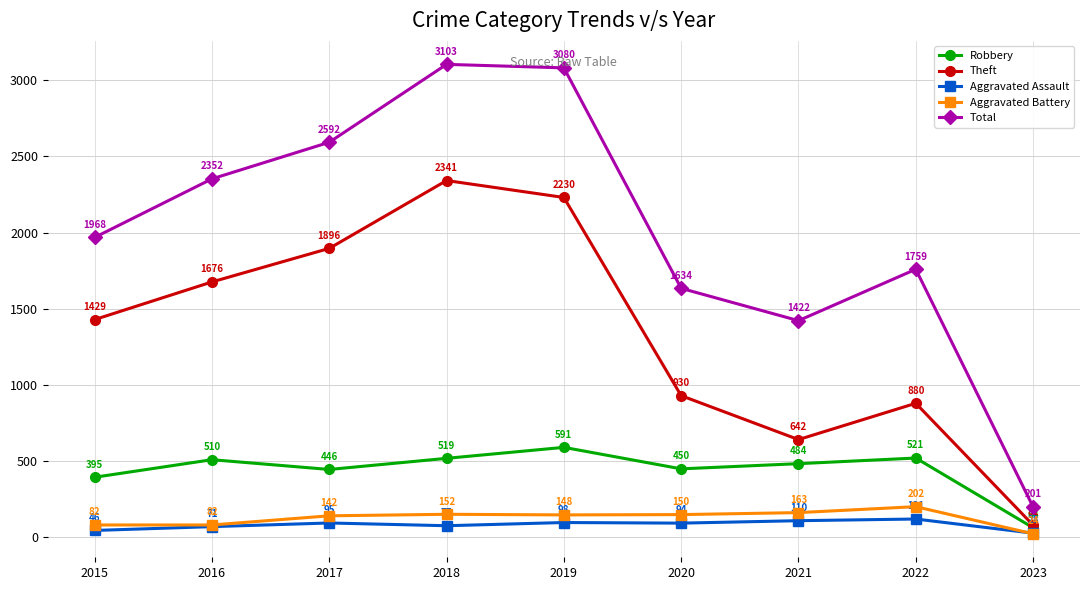

The value of Total at 2020 is 762. True or false?

False